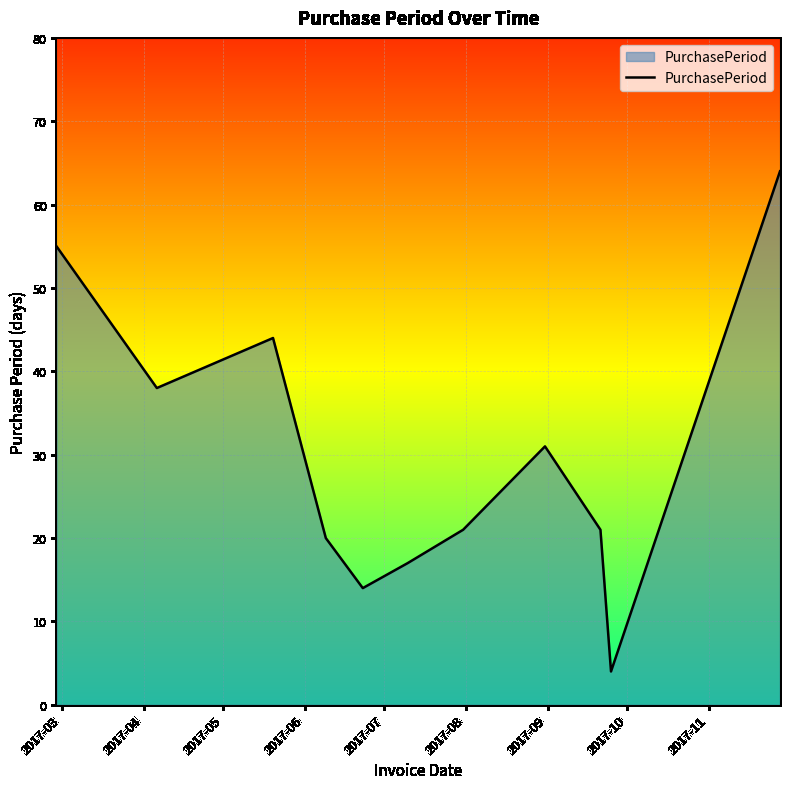

What is the difference between the maximum and minimum values?

60